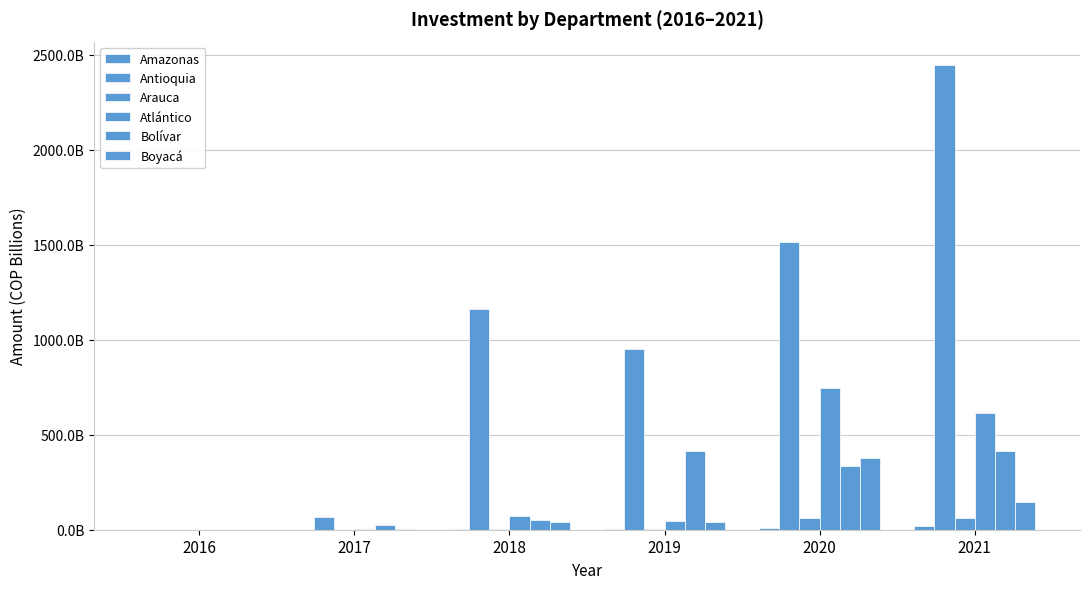

The Atlántico series shows 175077087507 at 2020. True or false?

False